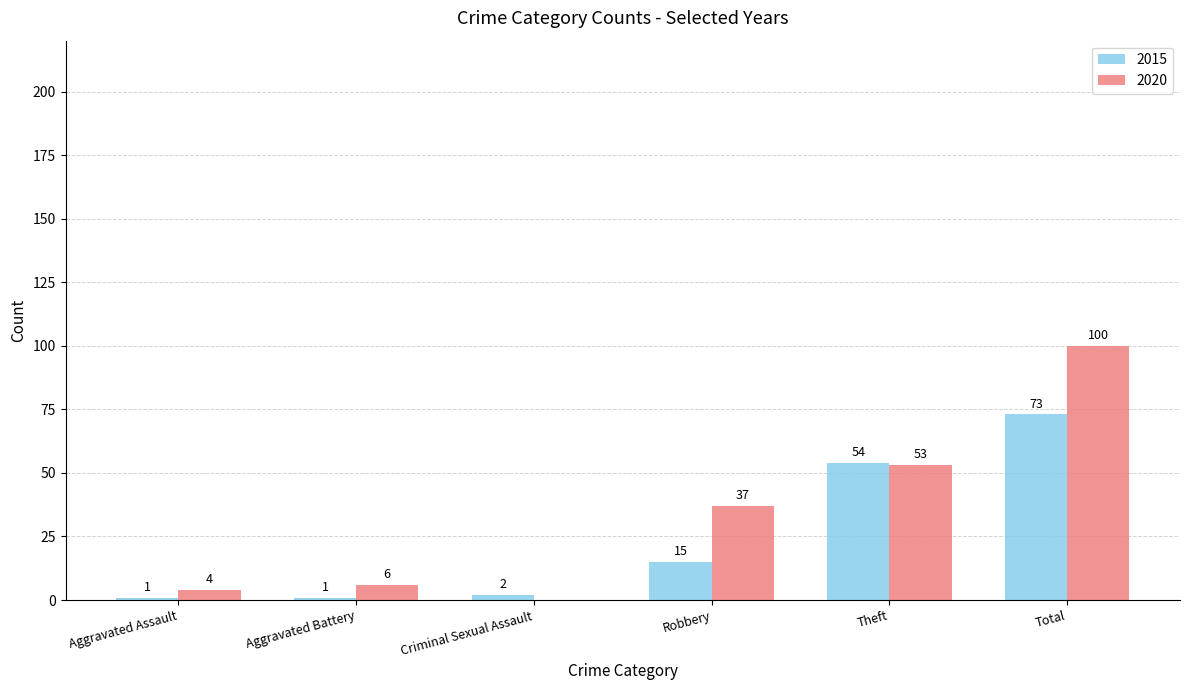

What is the total value across all series at Total?

173